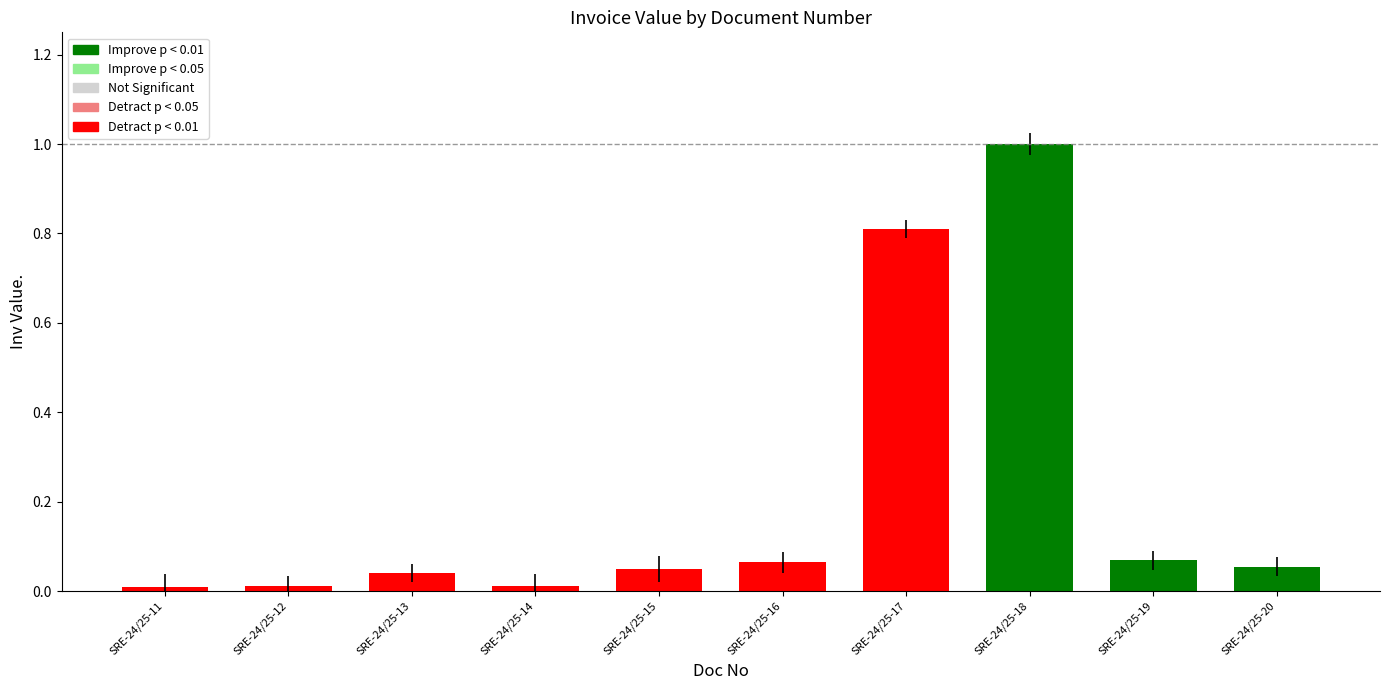

Between SRE-24/25-17 and SRE-24/25-11, which is larger?

SRE-24/25-17